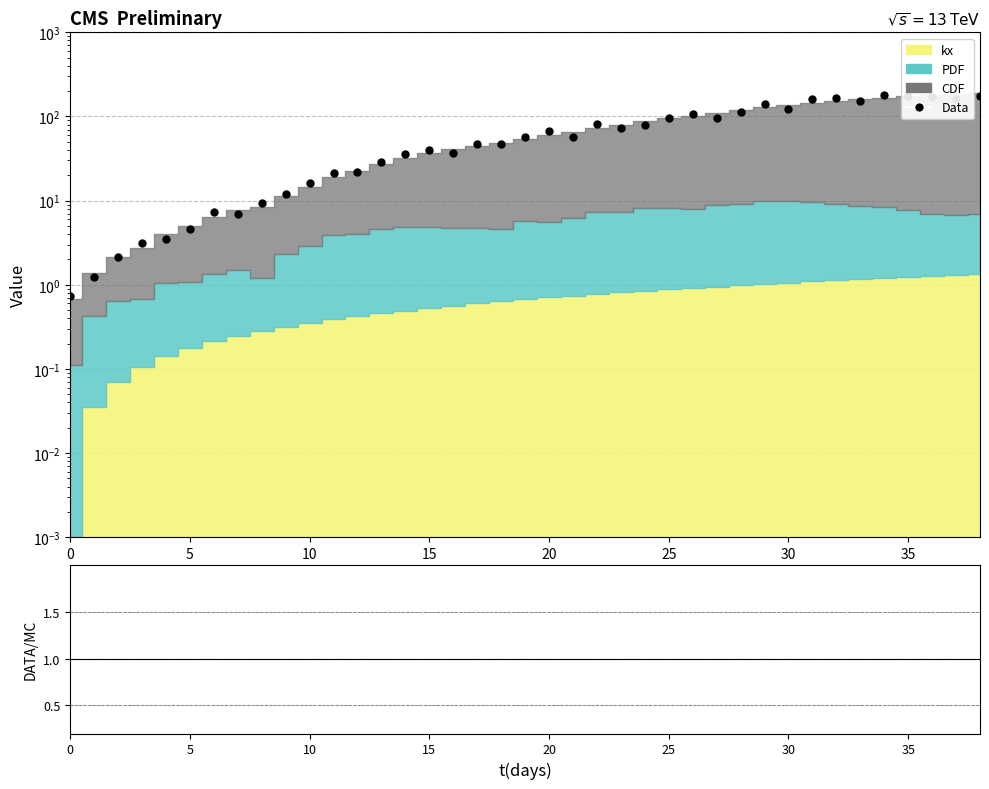

Between 10 and 32, which is larger?

32